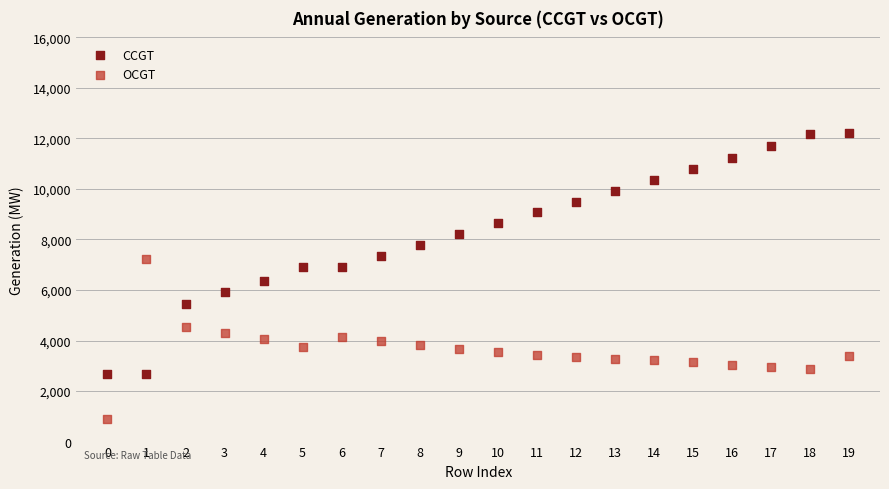

Which series has the largest Y range (max minus min)?

CCGT